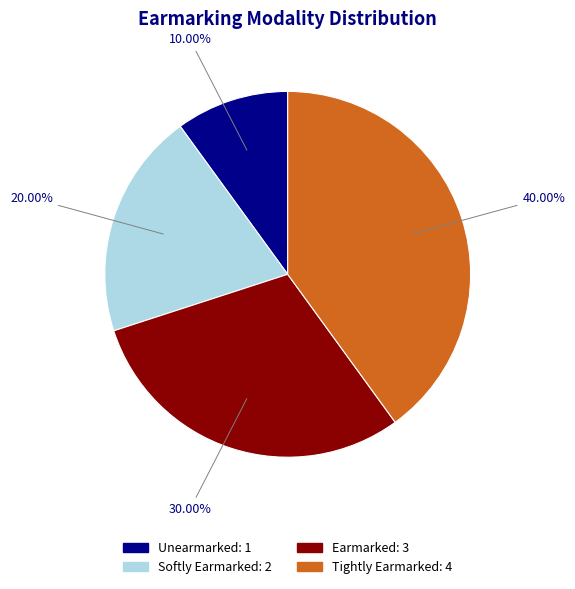

Between Softly Earmarked and Tightly Earmarked, which is larger?

Tightly Earmarked